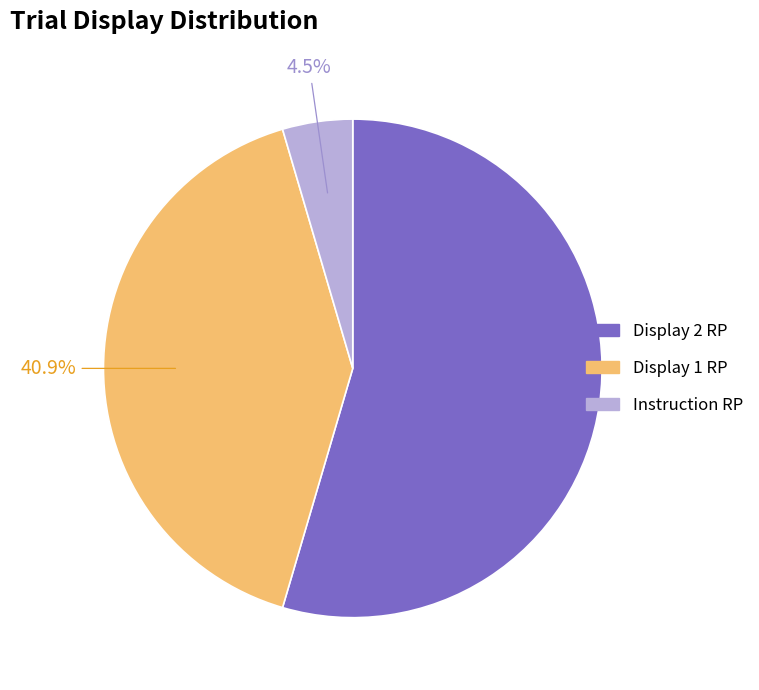

Does Display 1 RP account for over 50% of the chart?

No